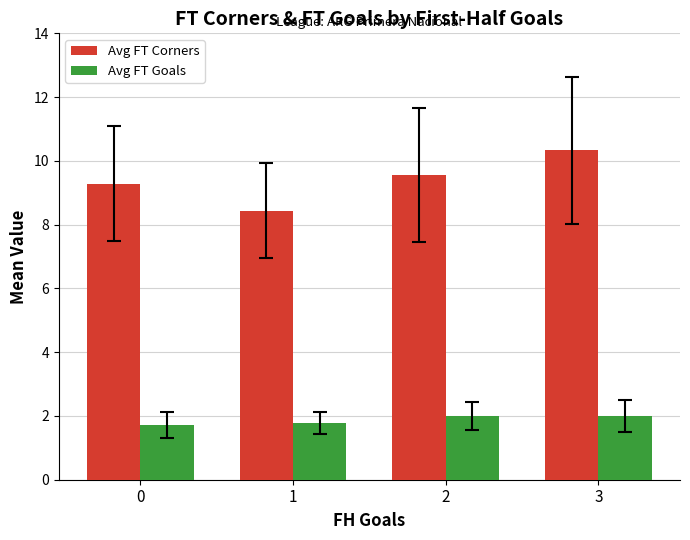

List the series in order of their overall mean, highest first.

Avg FT Corners, Avg FT Goals